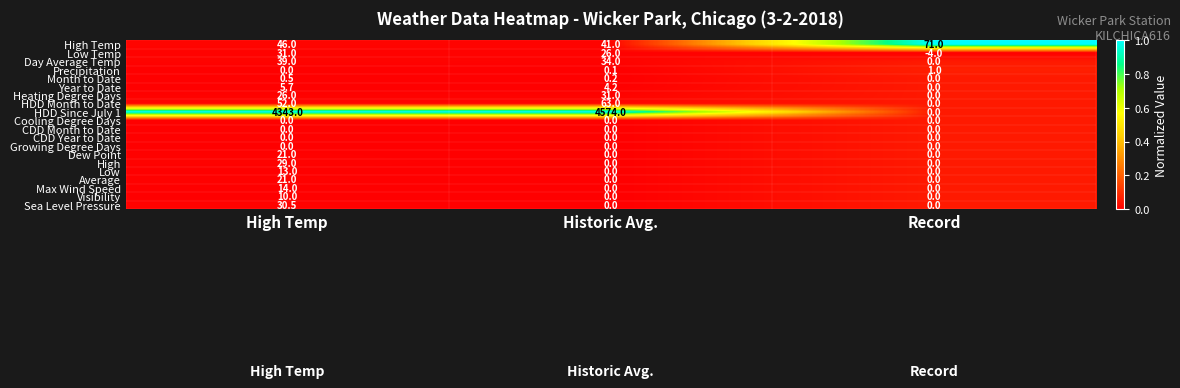

Which series has the largest total across all categories?

HDD Since July 1